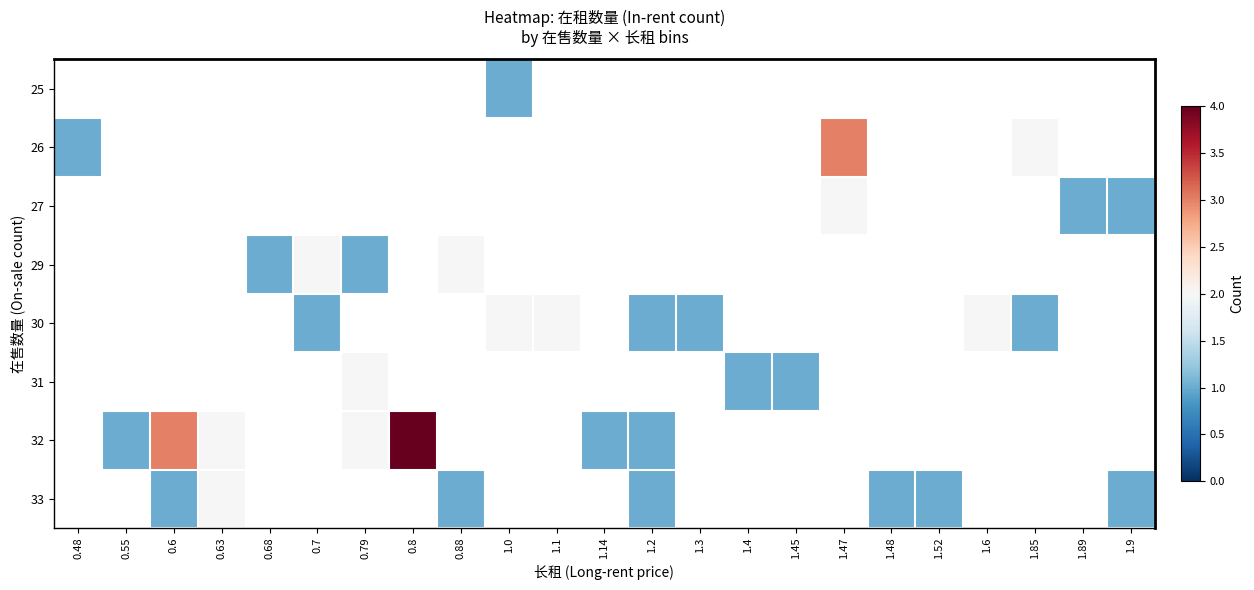

Which label corresponds to the largest value in the chart?

0.8